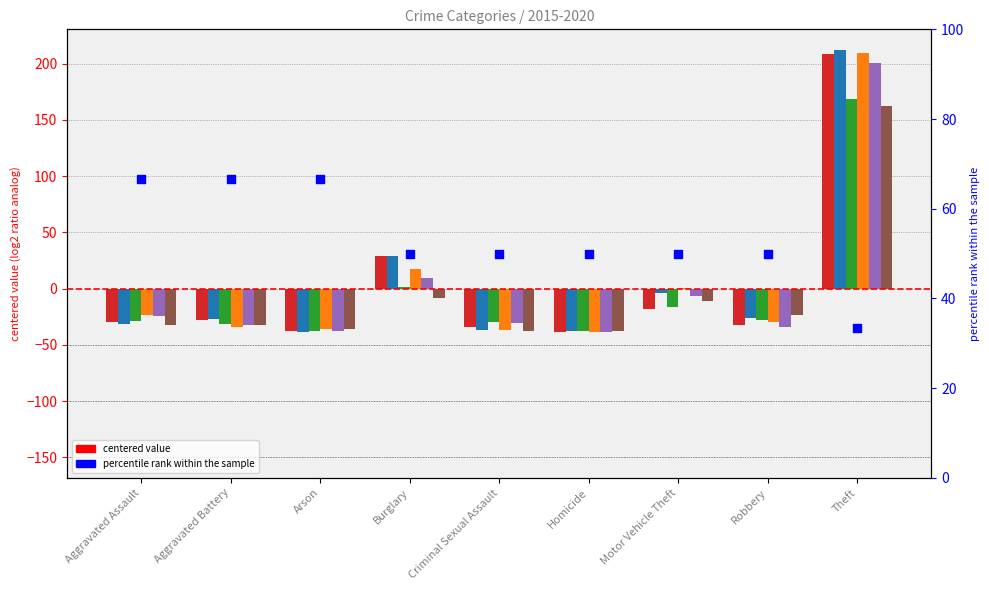

What is the change in value from Aggravated Assault to Burglary?

-16.7